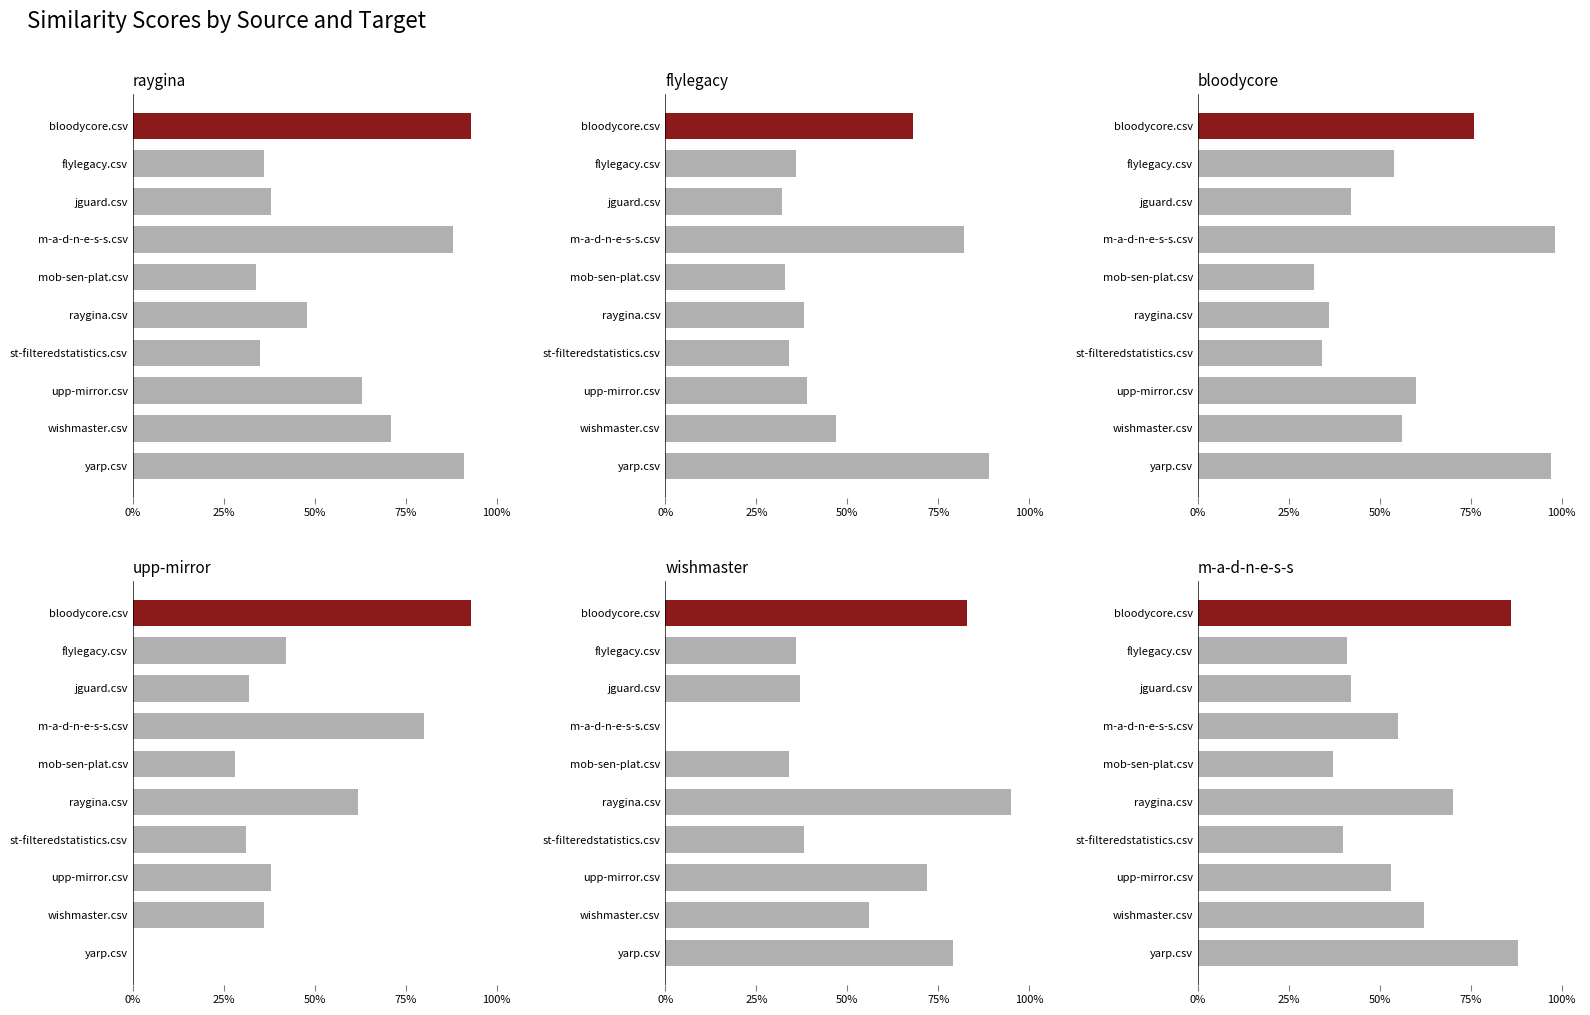

Is the value of m-a-d-n-e-s-s.csv at 75% greater than the value of bloodycore.csv at 0%?

No